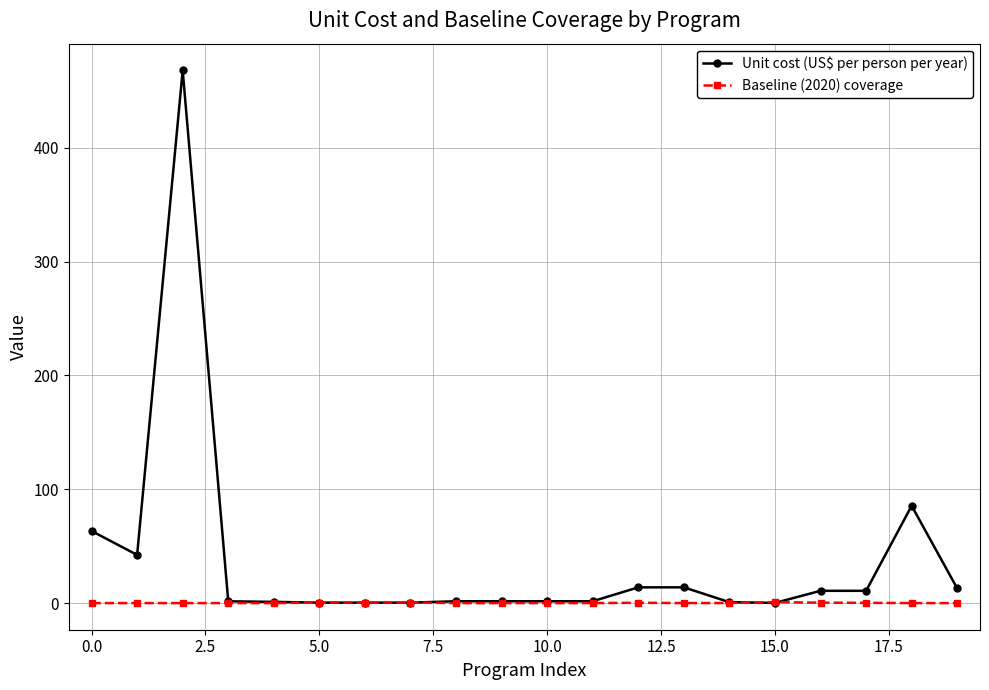

What is the maximum value shown in the chart?

468.0